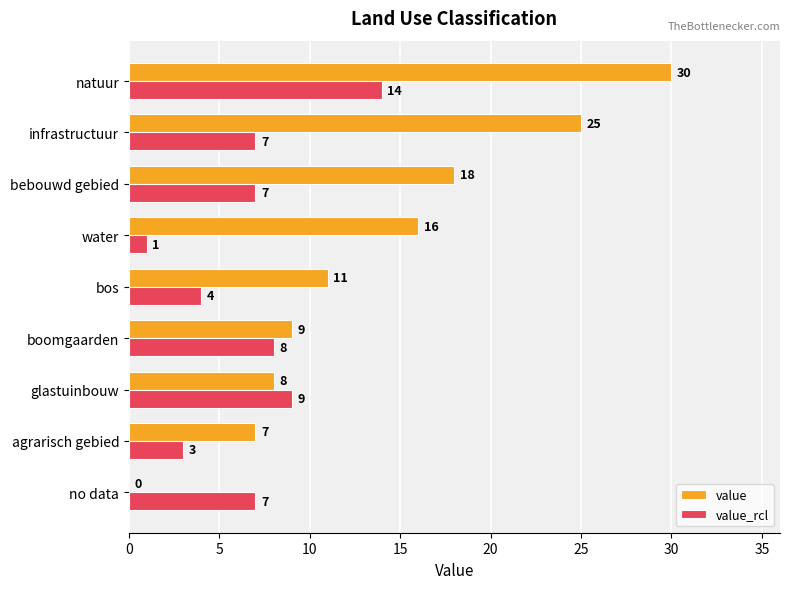

Which series has the largest total across all categories?

value